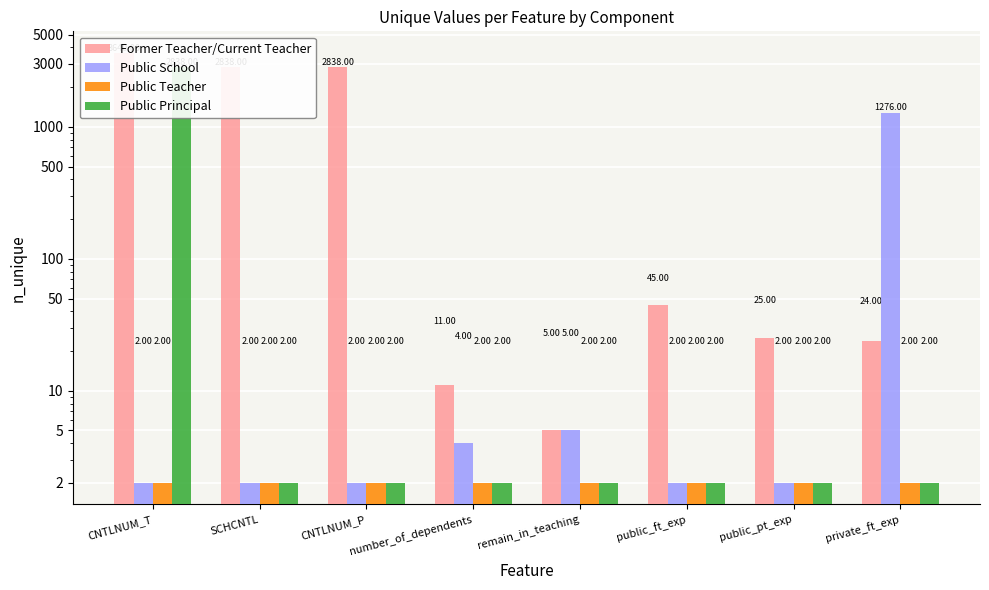

Reading left to right, list all the values displayed in this chart.

Former Teacher/Current Teacher: CNTLNUM_T=3640	SCHCNTL=2838	CNTLNUM_P=2838	number_of_dependents=11	remain_in_teaching=5	public_ft_exp=45	public_pt_exp=25	private_ft_exp=24
Public School: CNTLNUM_T=2	SCHCNTL=2	CNTLNUM_P=2	number_of_dependents=4	remain_in_teaching=5	public_ft_exp=2	public_pt_exp=2	private_ft_exp=1276
Public Teacher: CNTLNUM_T=2	SCHCNTL=2	CNTLNUM_P=2	number_of_dependents=2	remain_in_teaching=2	public_ft_exp=2	public_pt_exp=2	private_ft_exp=2
Public Principal: CNTLNUM_T=2838	SCHCNTL=2	CNTLNUM_P=2	number_of_dependents=2	remain_in_teaching=2	public_ft_exp=2	public_pt_exp=2	private_ft_exp=2